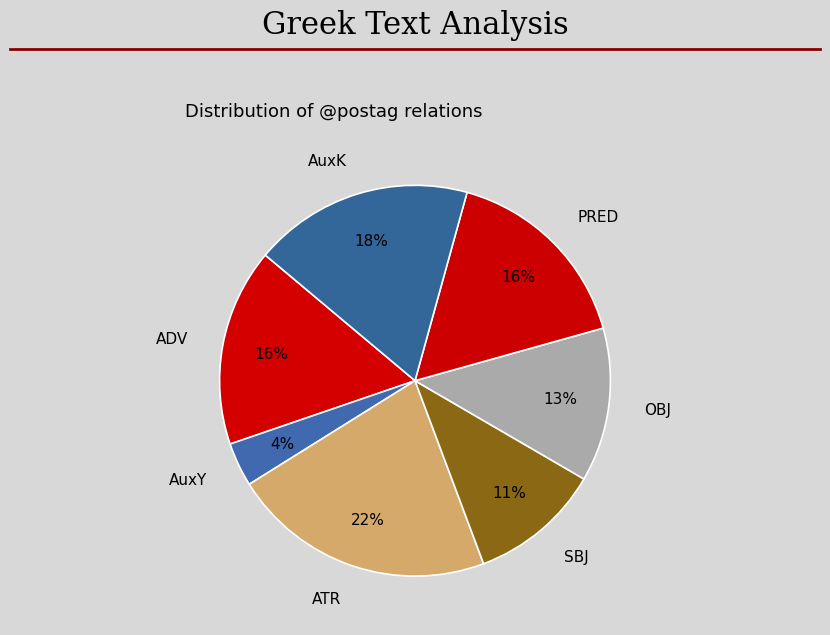

Count the number of slices in the pie.

7